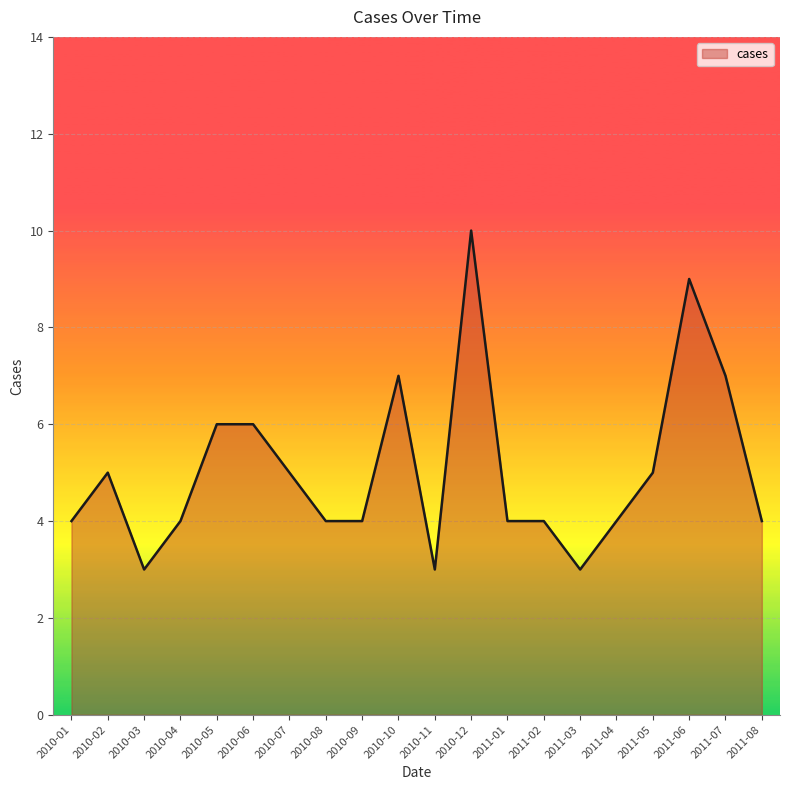

What is the difference between the maximum and minimum values?

7